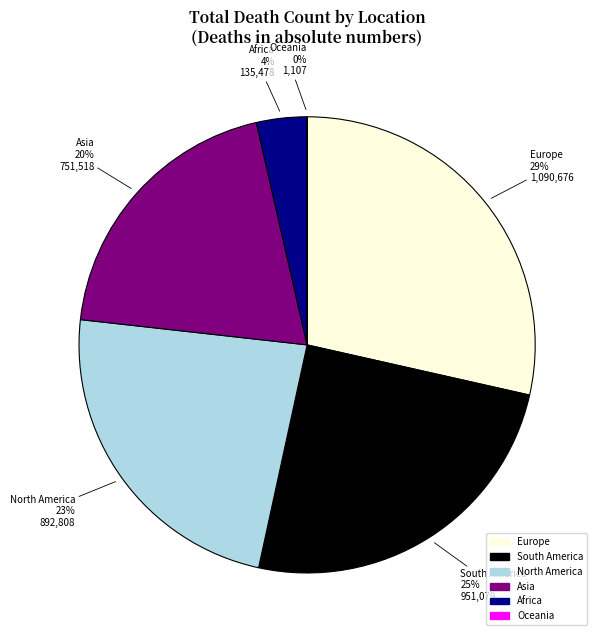

Approximately how many times larger is the value at Asia compared to South America?

0.8